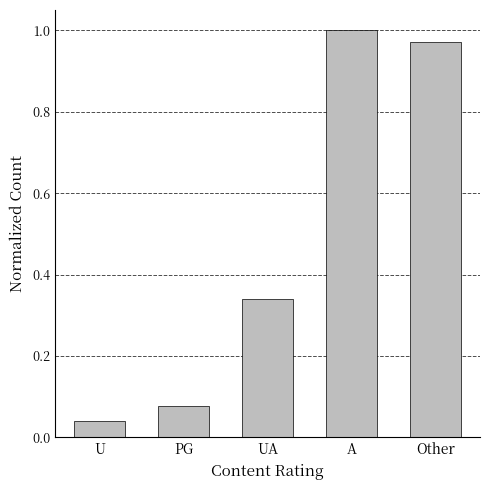

What position from the left is UA?

3